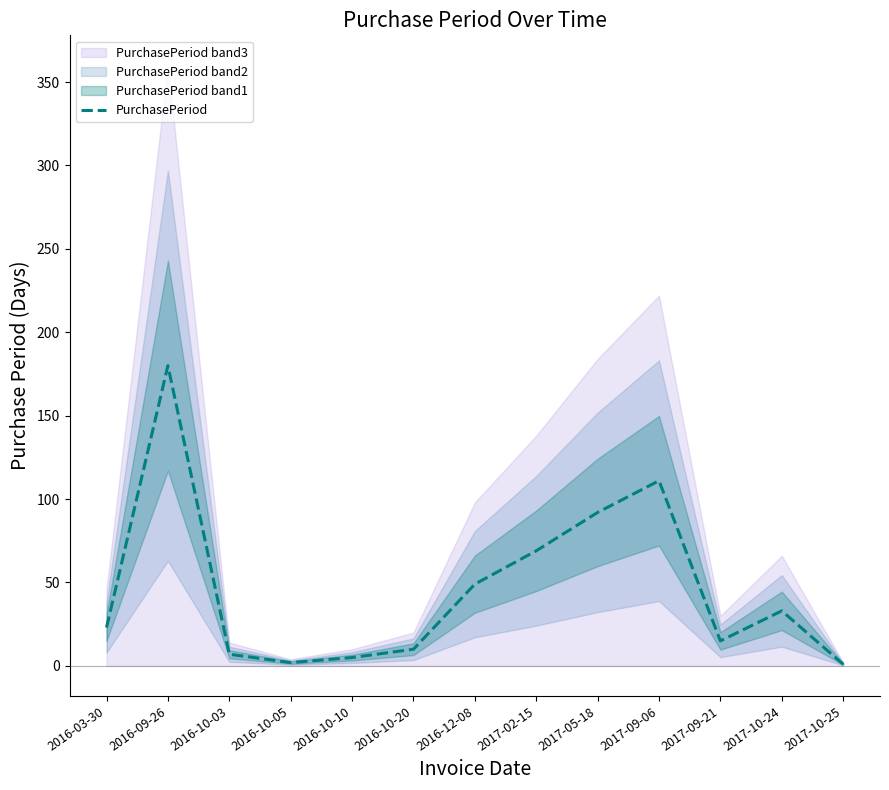

At which category does the data reach its first local valley?

2016-10-05